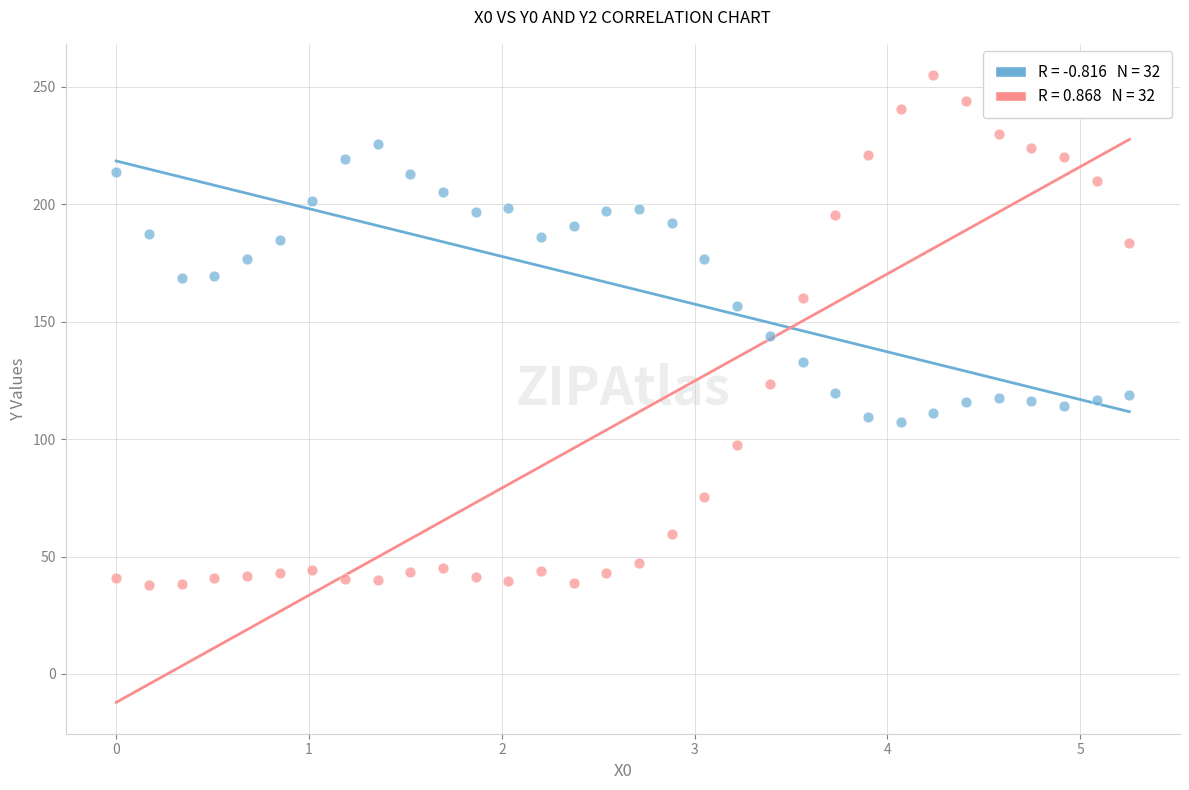

Across all data points, what is the range of Y values (max minus min)?

217.3